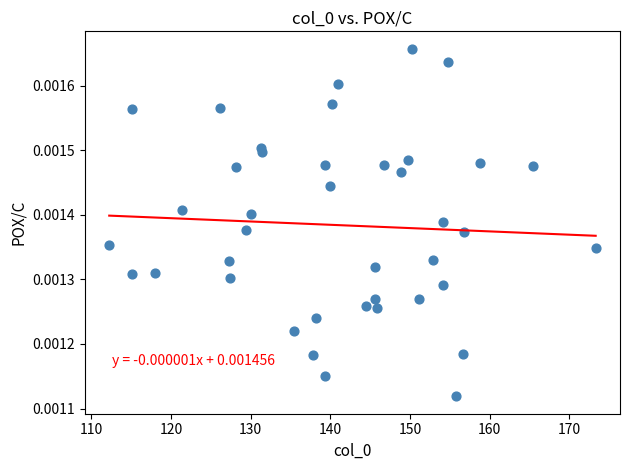

What is the range of X values (max minus min)?

61.0